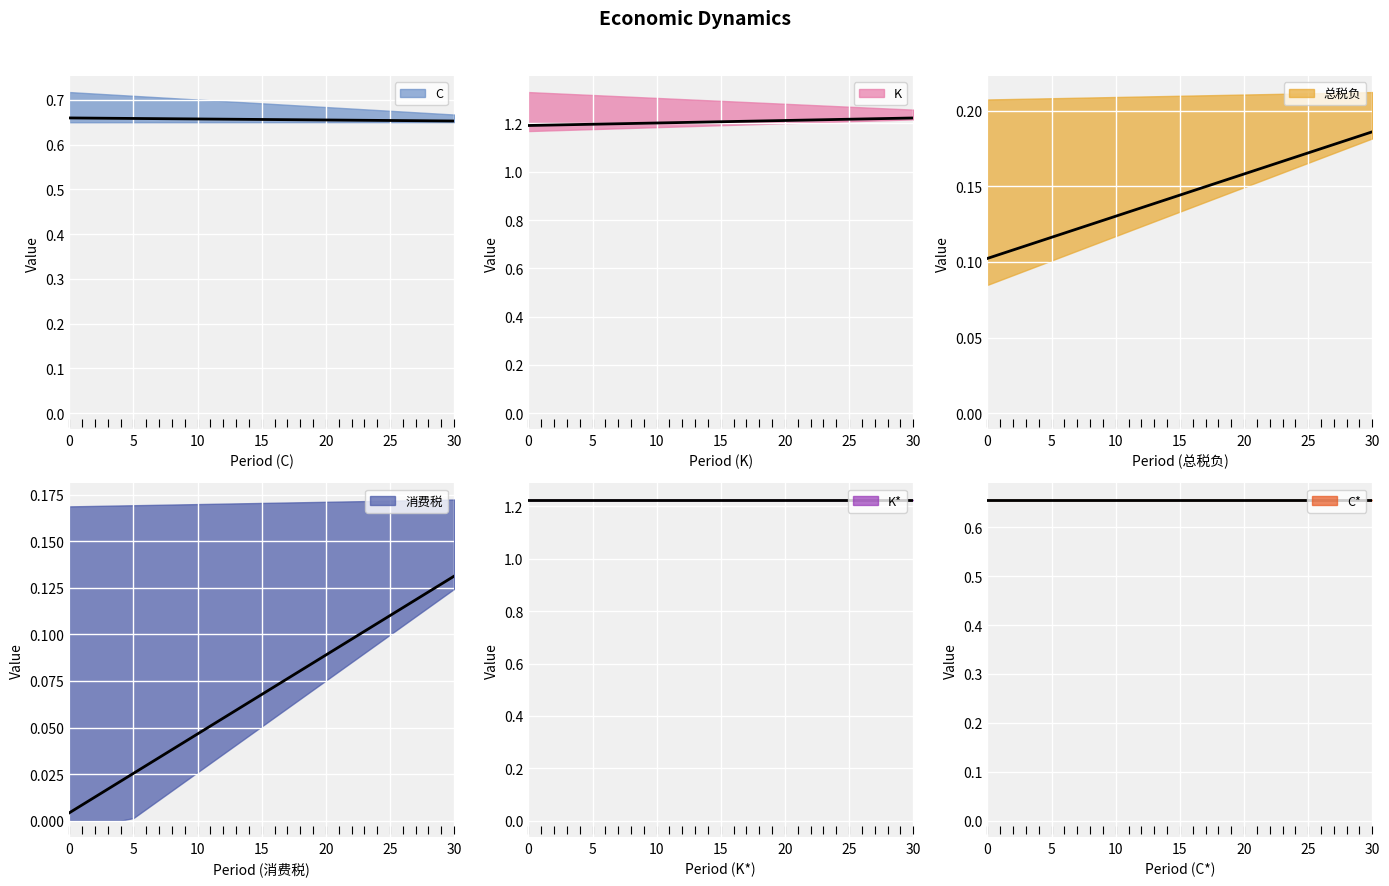

Which series contains the lowest Y value?

消费税